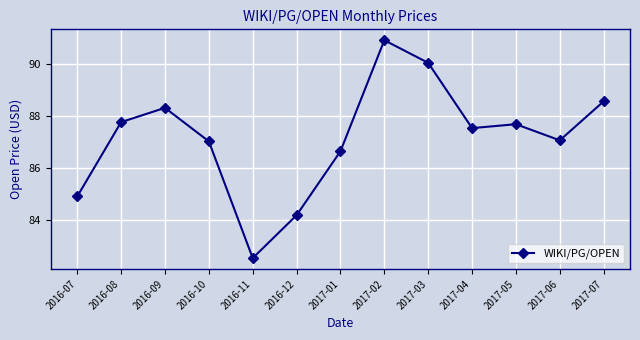

How many distinct data groups are displayed?

1